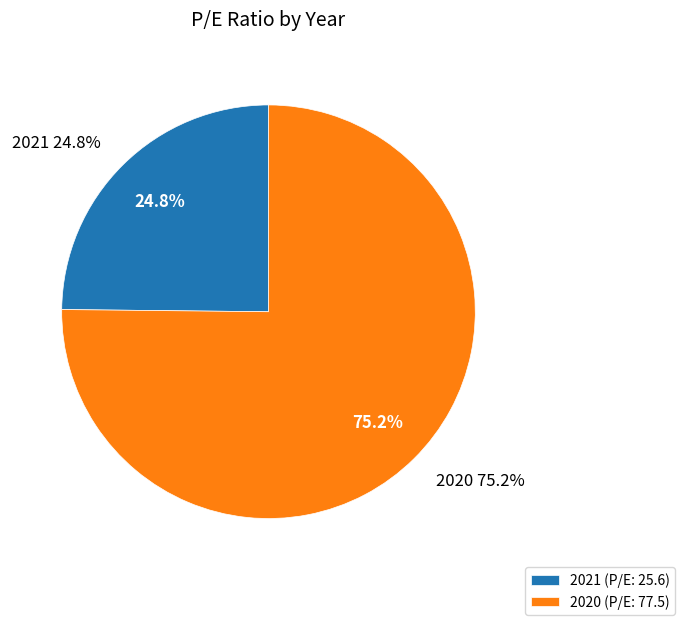

How many slices are in this pie chart?

2